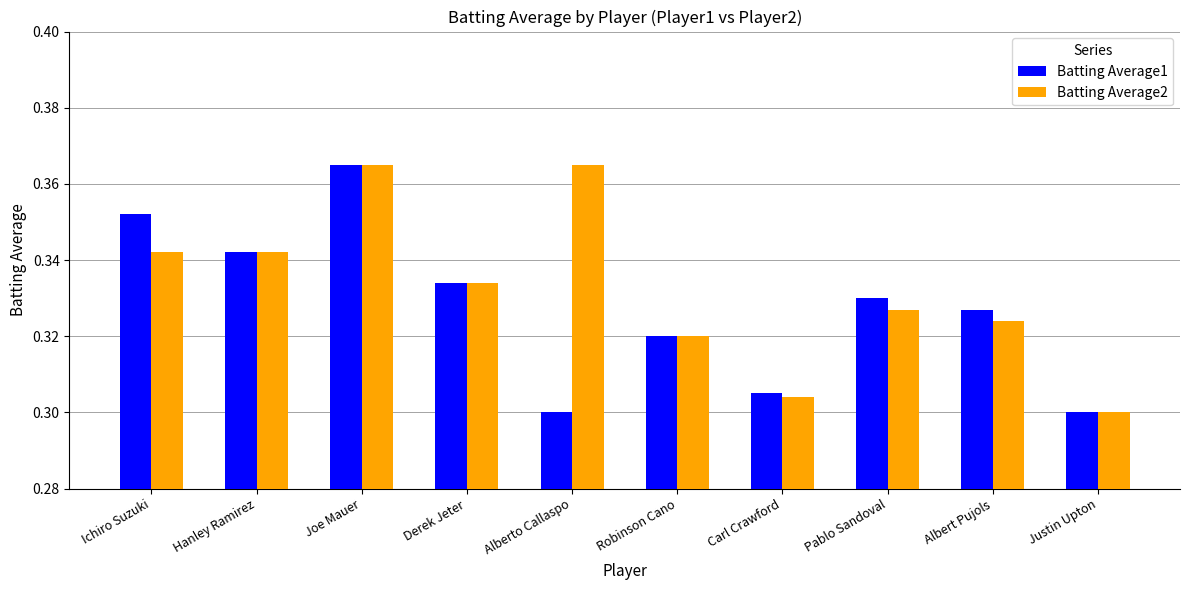

True or false: Batting Average1 has a value of 0.2 at Joe Mauer.

False